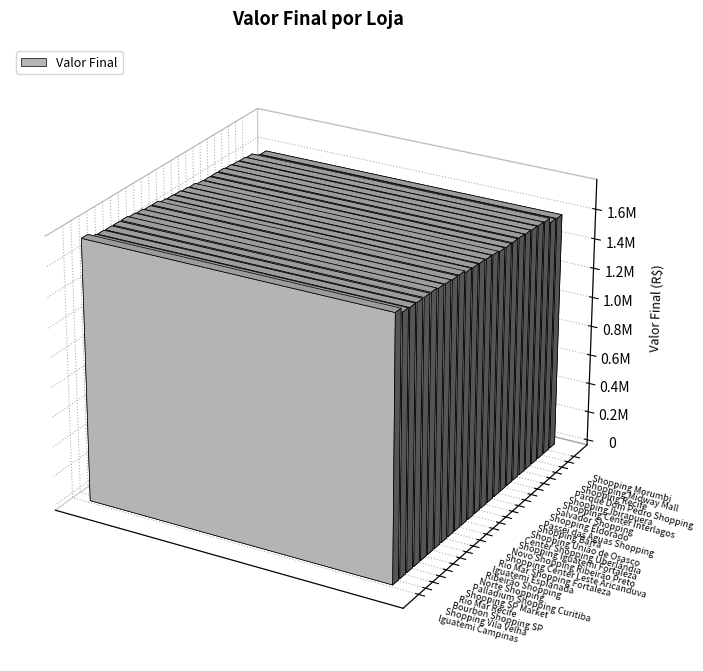

What is the difference between the maximum and second lowest values?

171978